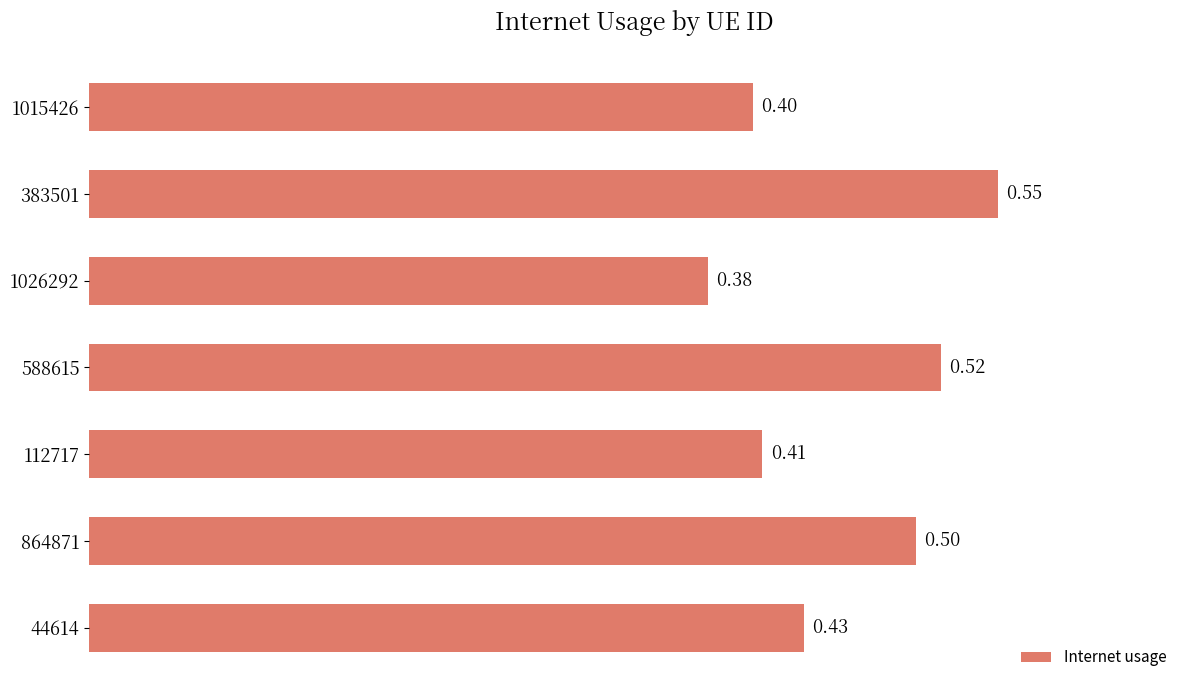

How many bars are there in total?

7